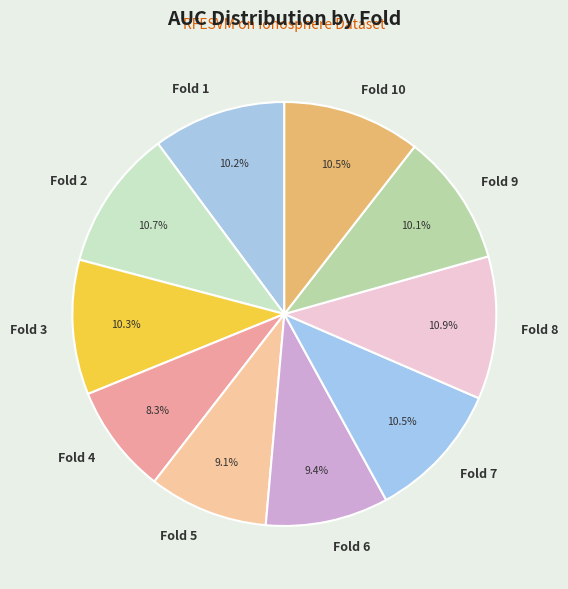

To the nearest percent, what is the combined percentage of Fold 9 and Fold 10?

21%